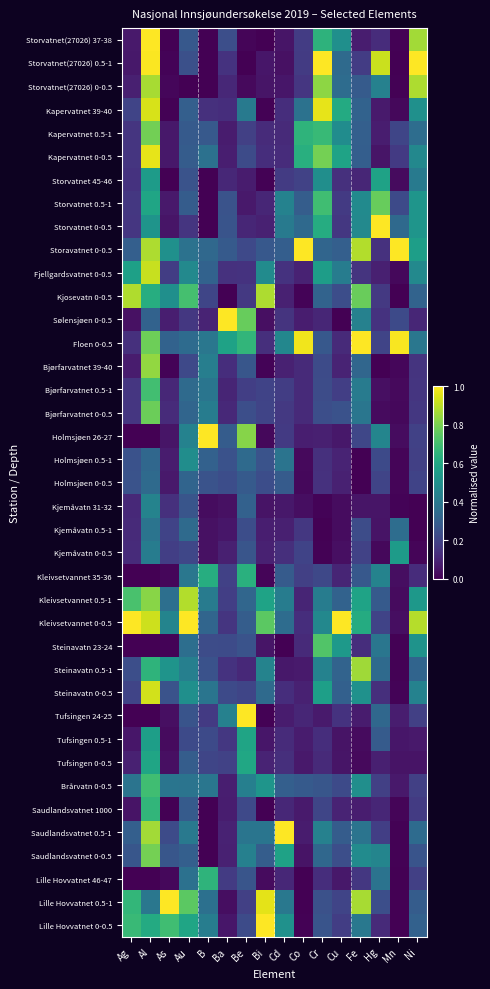

At how many categories does at least one series exceed 0?

16